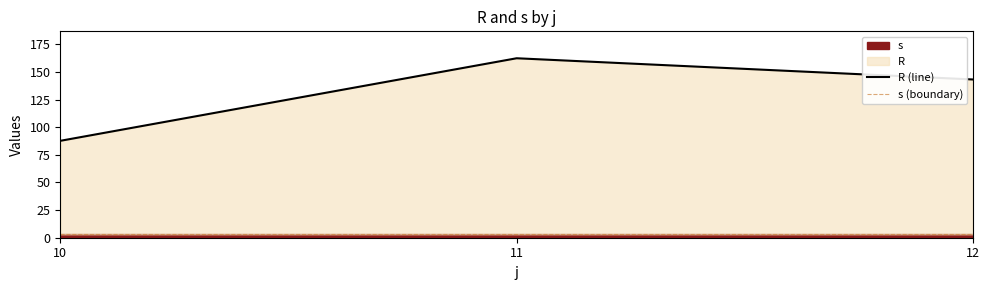

Which series has the widest spread of values?

R (line)